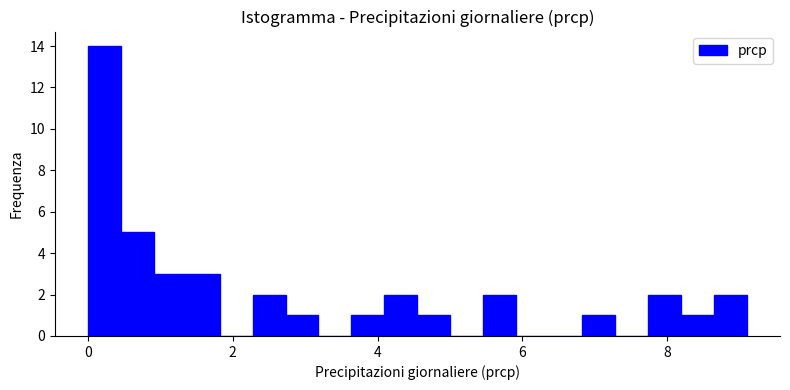

Around what value on the x-axis is the tallest bar? Give the approximate position of its centre, as read against the axis.

0.2